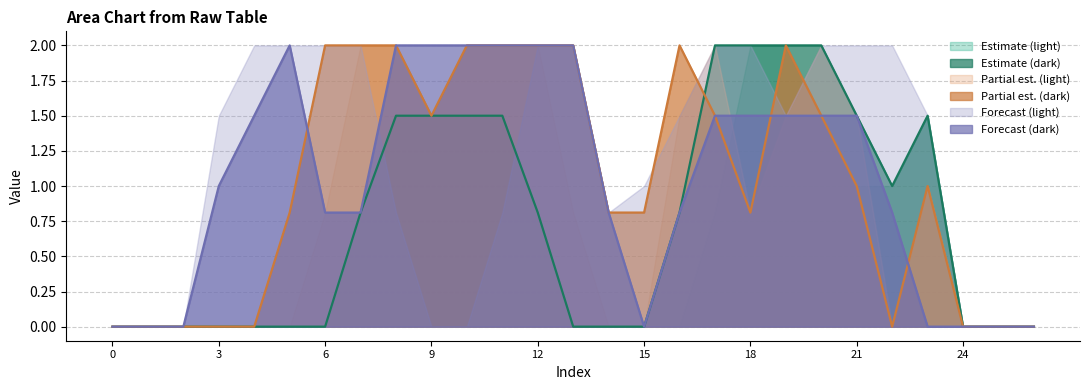

At which category is the sum across all series the highest?

8